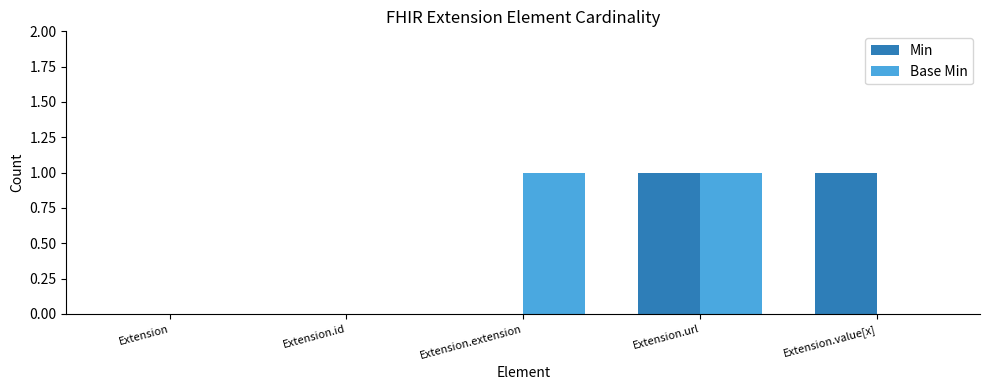

Does the chart contain stacked bars?

No